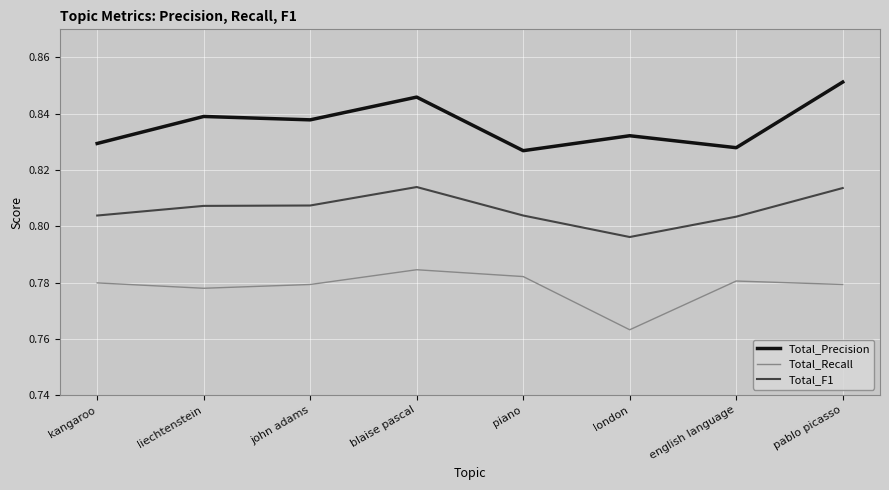

True or false: Total_F1 has more than 0 points higher than both neighbors.

True